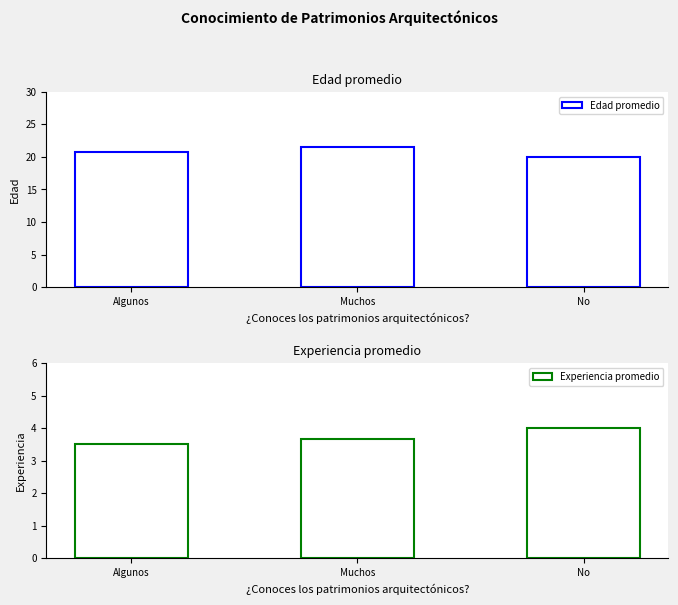

Are the bars horizontal?

No